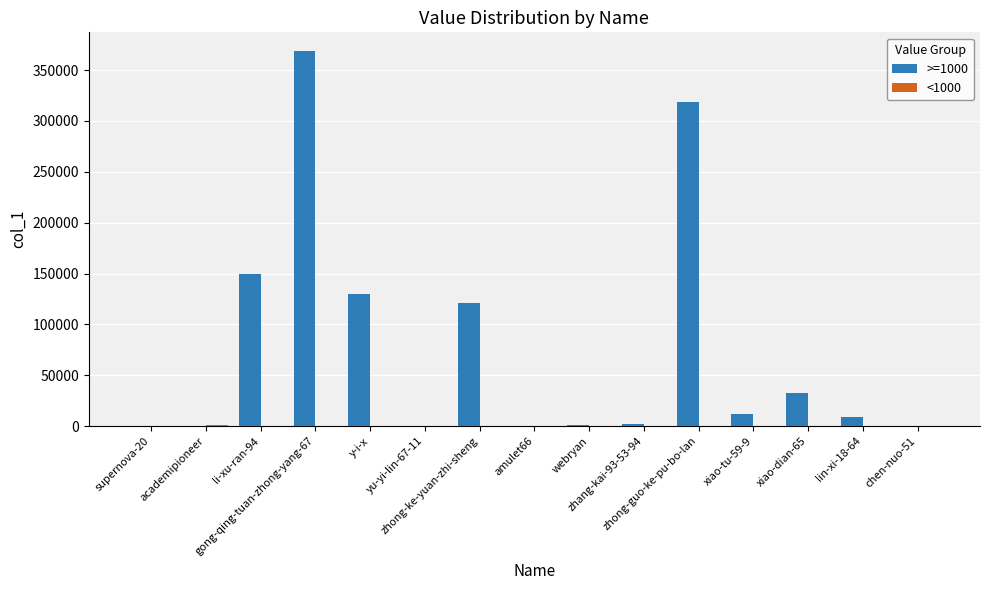

Which series has the largest total across all categories?

>=1000